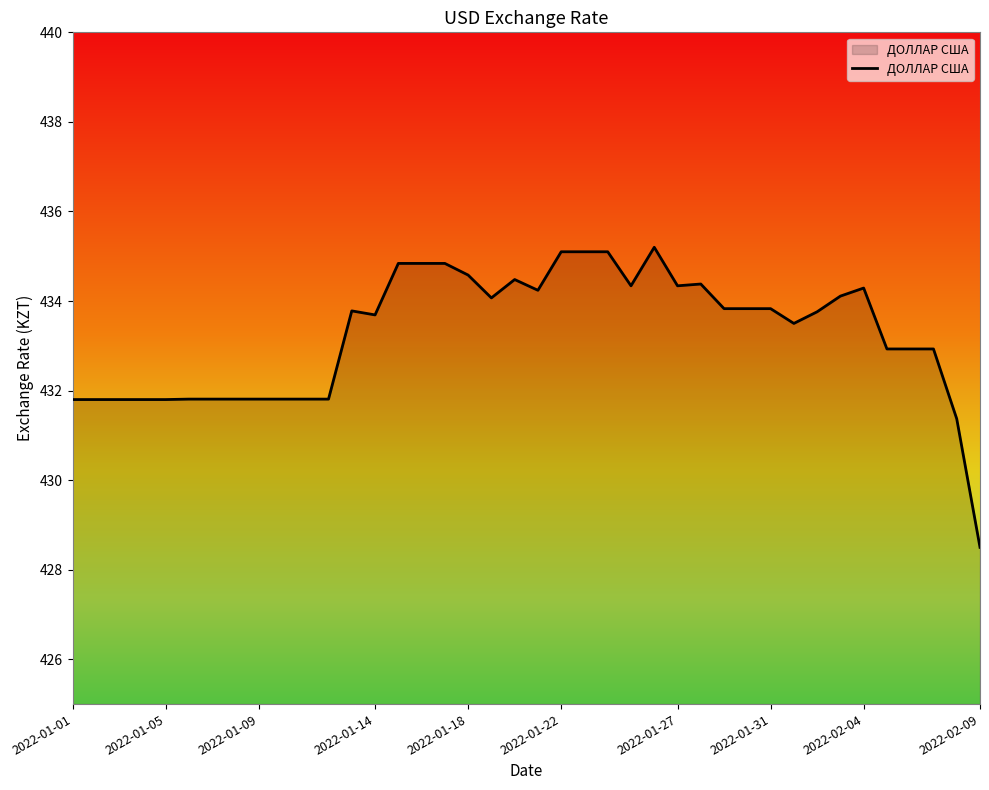

What is the difference between the maximum and minimum values?

6.7